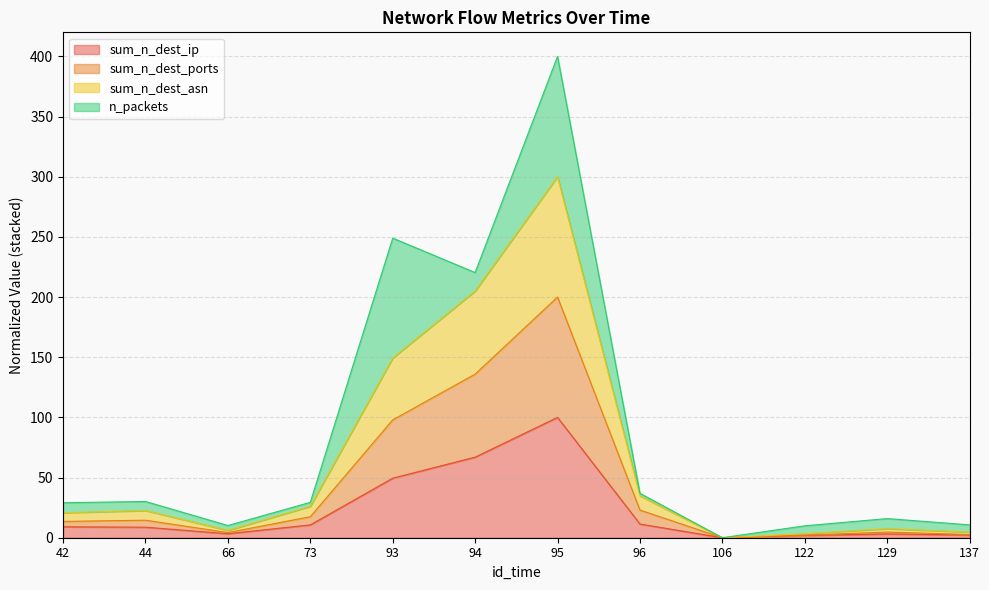

What is the highest value of the sum_n_dest_ports series?

200.0